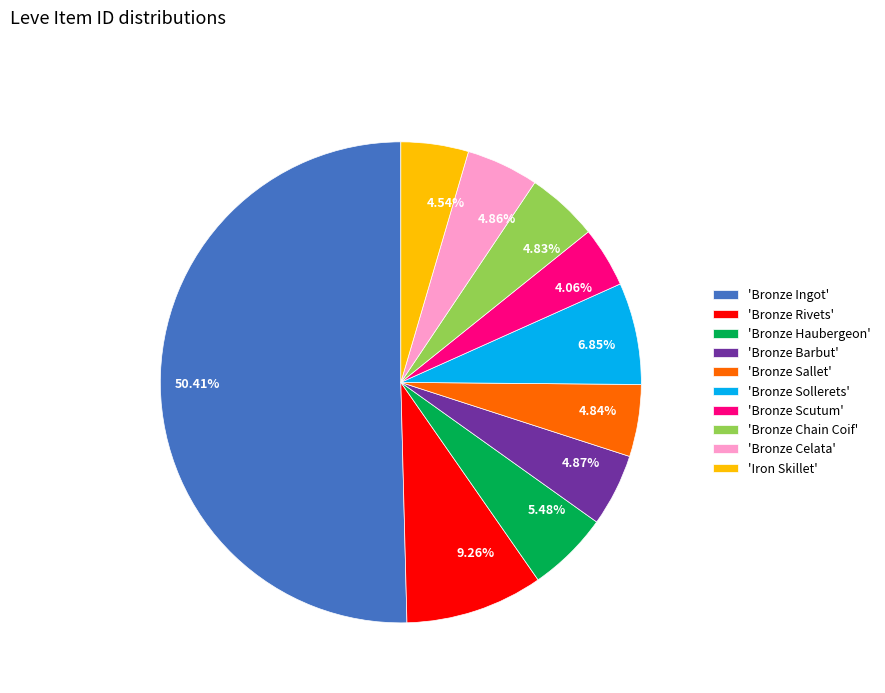

Which category has the biggest portion of the pie?

Bronze Ingot